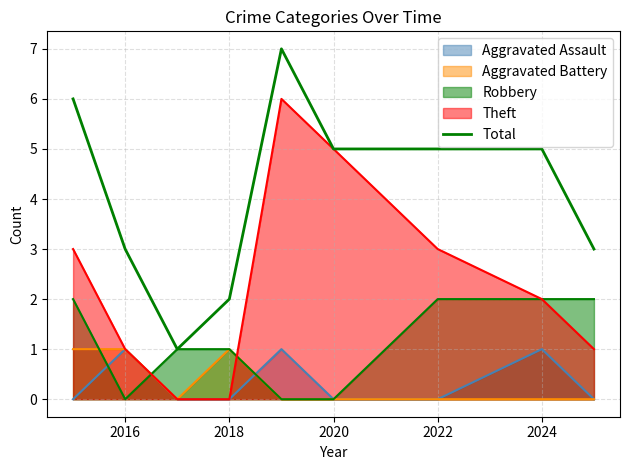

The value at 2022 is 3. True or false?

False